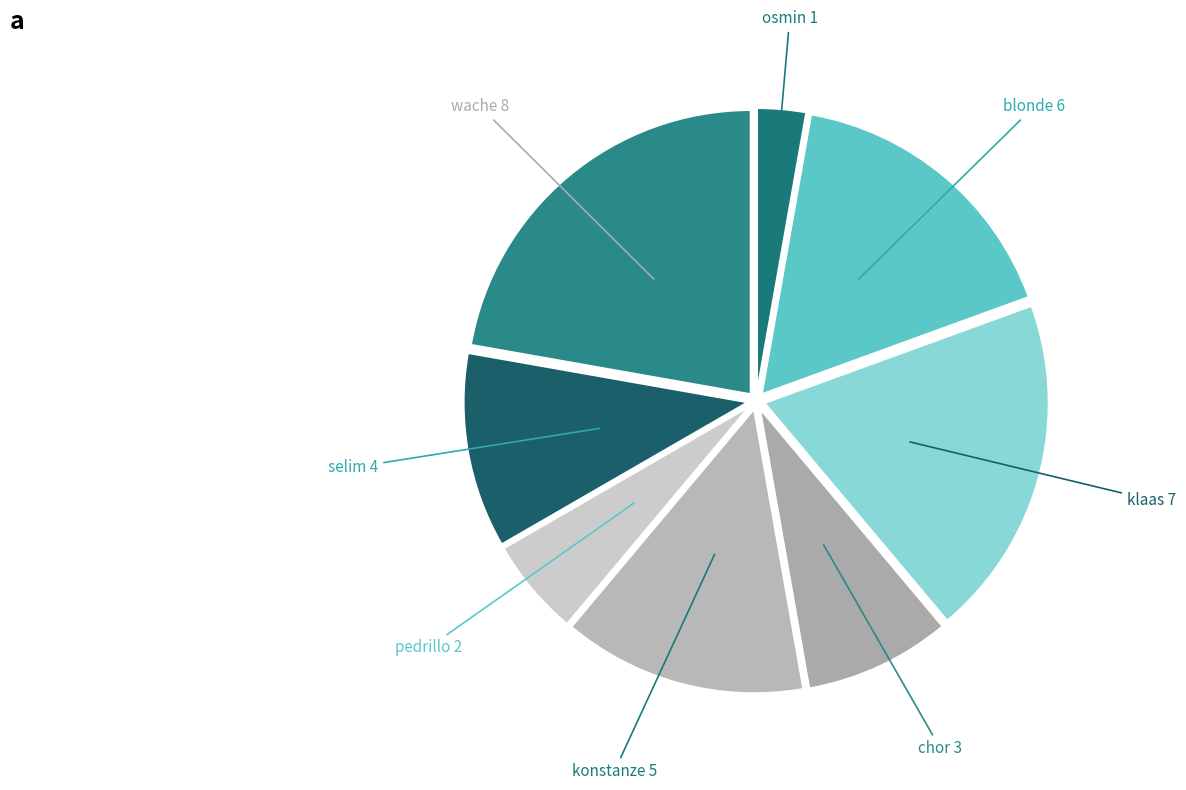

Is the sum of konstanze and klaas greater than half?

No